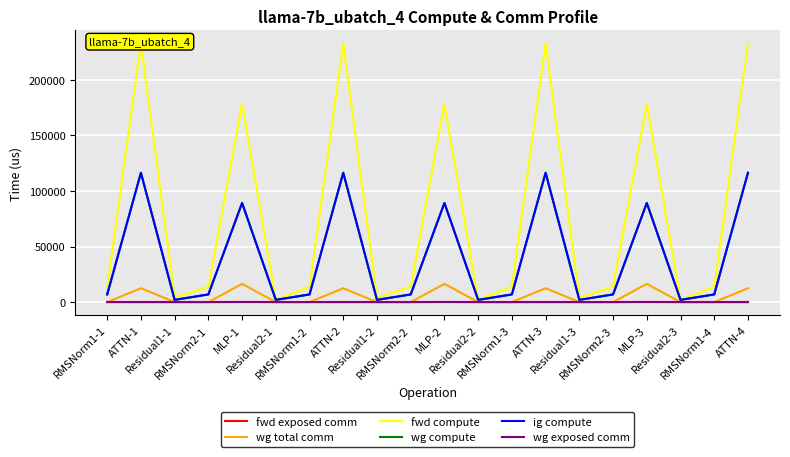

What is the difference between the maximum and minimum values in the wg compute series?

114331.2